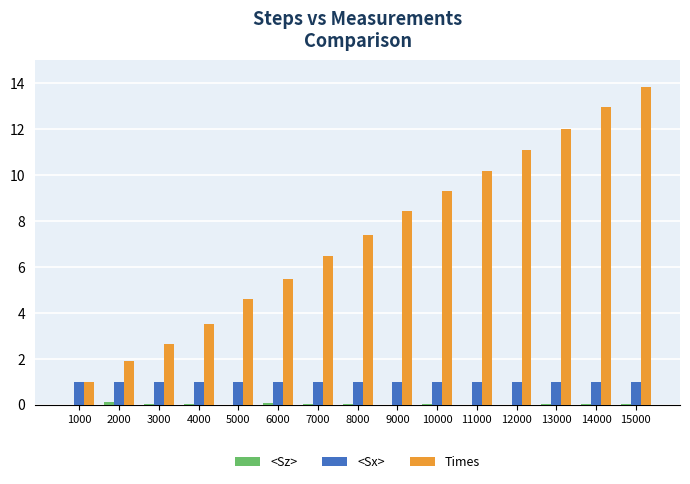

Does the chart contain stacked bars?

No